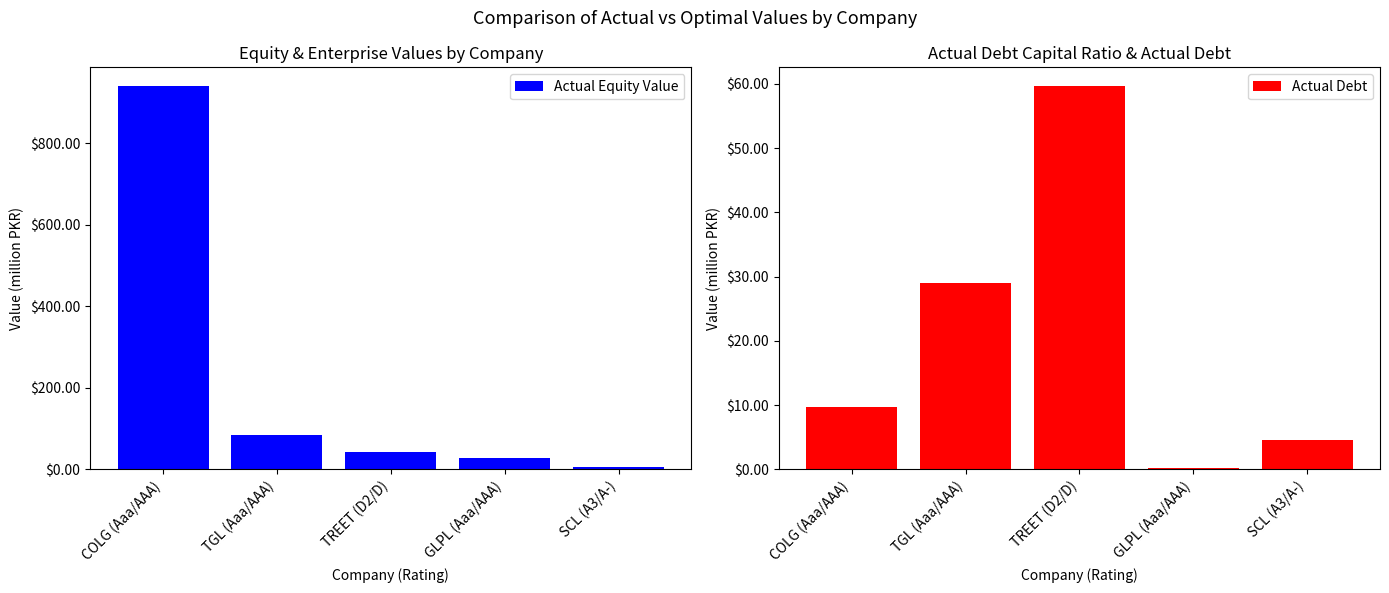

Is the value of Actual Debt at TGL (Aaa/AAA) greater than the value of Actual Equity Value at GLPL (Aaa/AAA)?

Yes